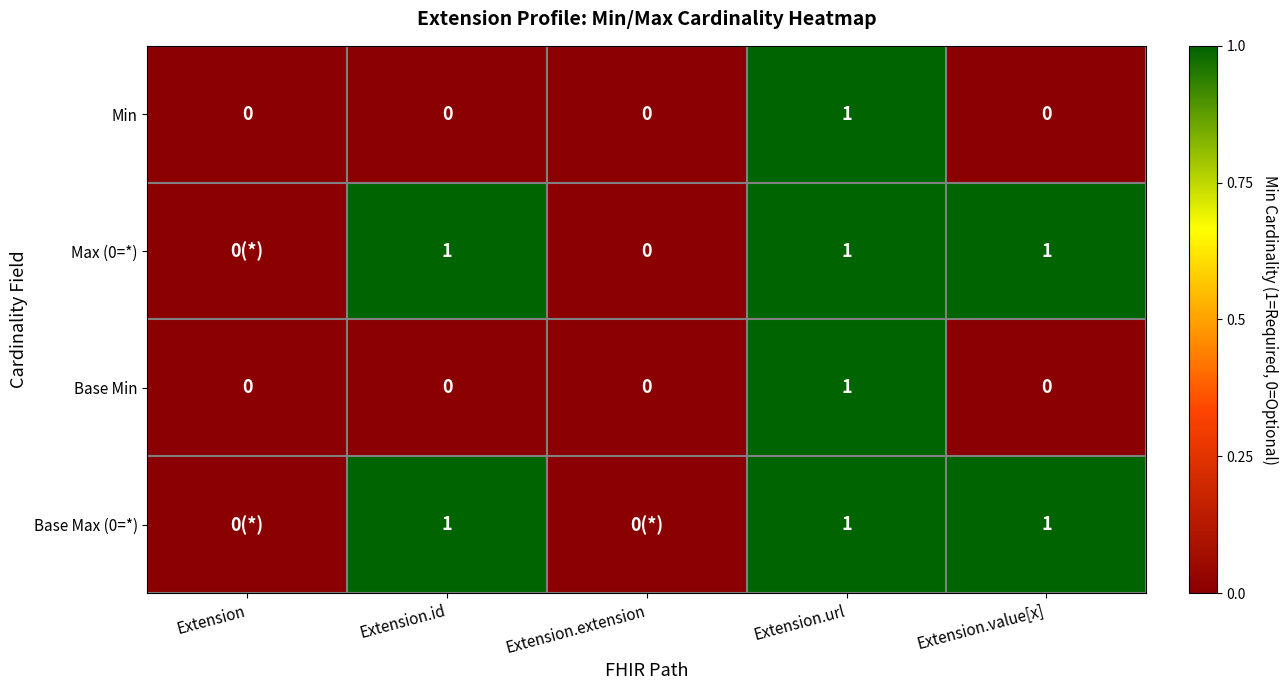

Count the number of categories in the chart.

5